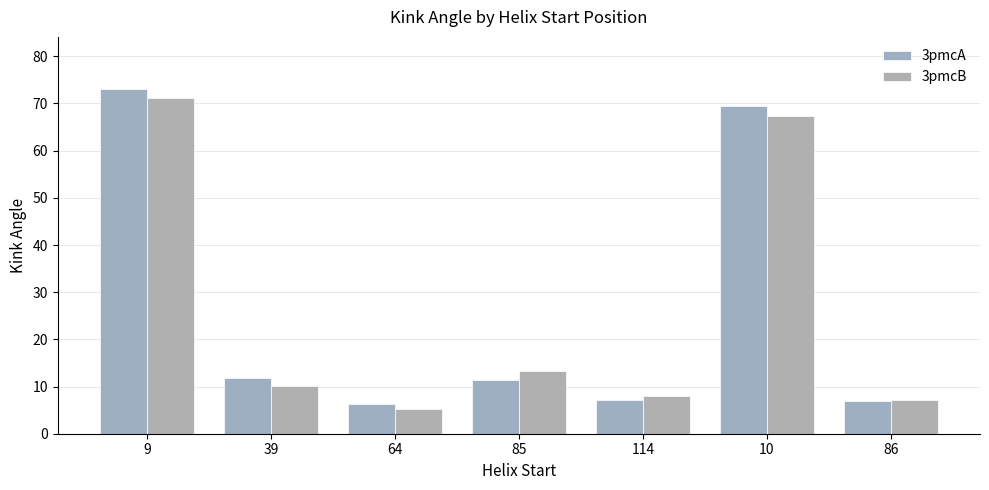

What is the total value across all series at 9?

144.2